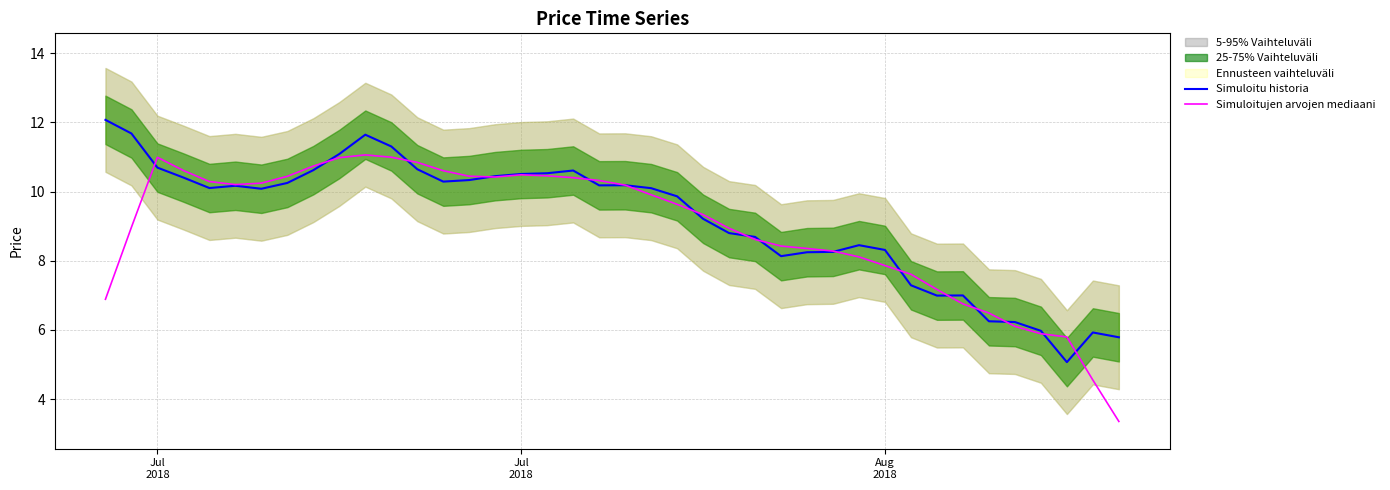

How many data points in Simuloitu historia are above 10?

22